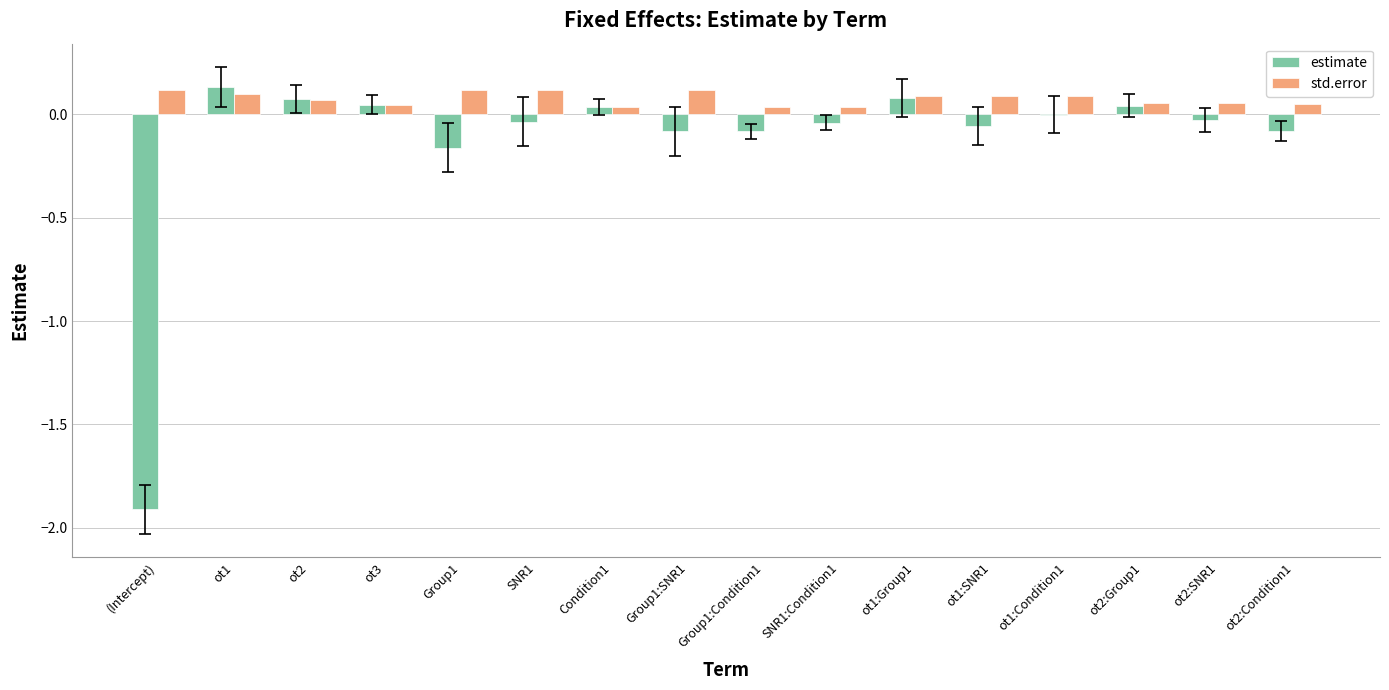

Which series changed the most between ot1:Group1 and ot2:Condition1?

estimate